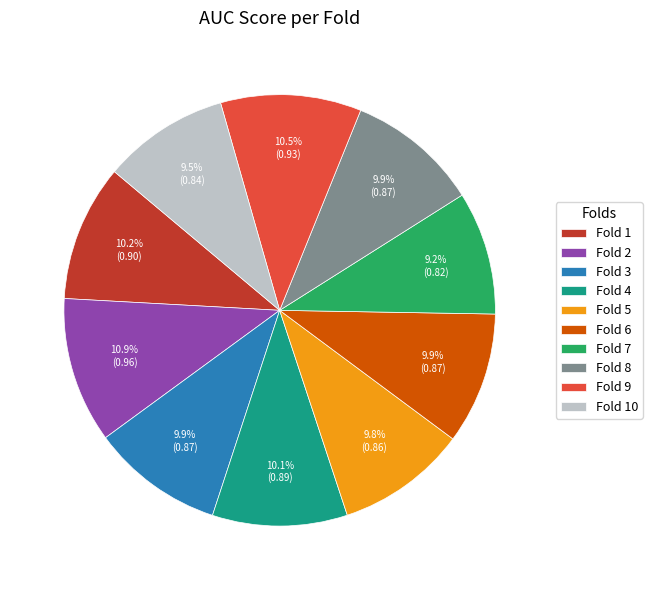

What percentage is the Fold 5 slice, to the nearest percent?

10%